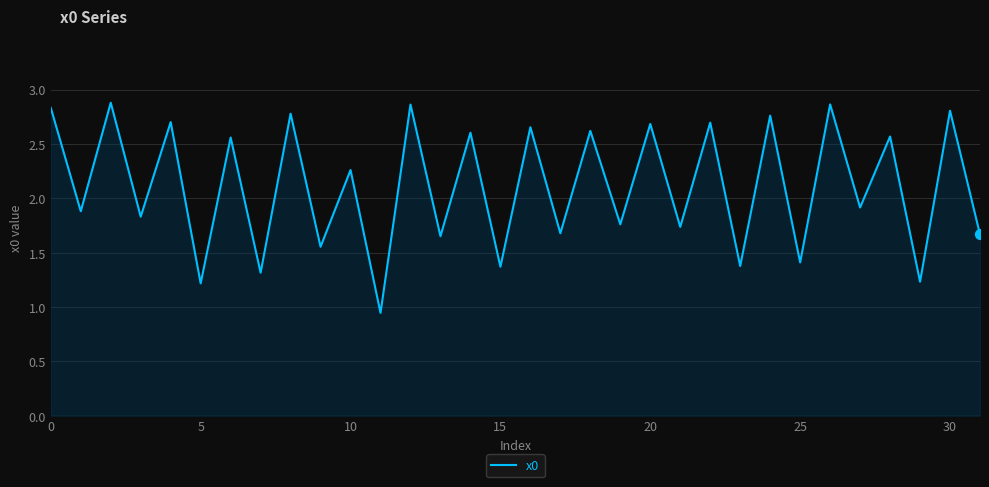

What is the difference between the maximum and minimum values?

1.9